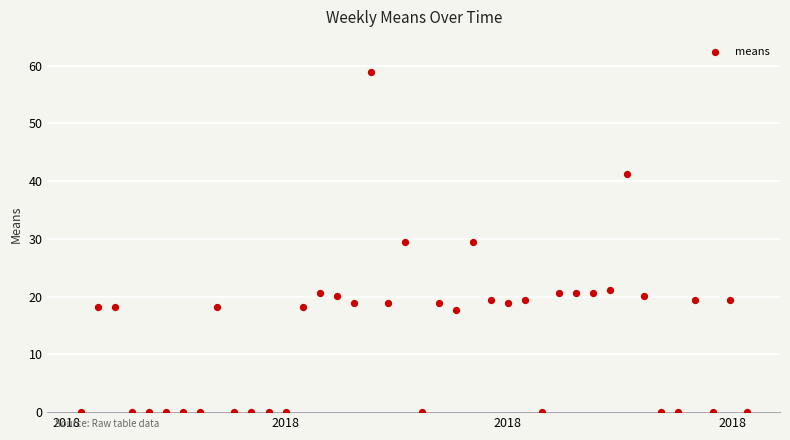

What is the range of Y values (max minus min)?

59.0